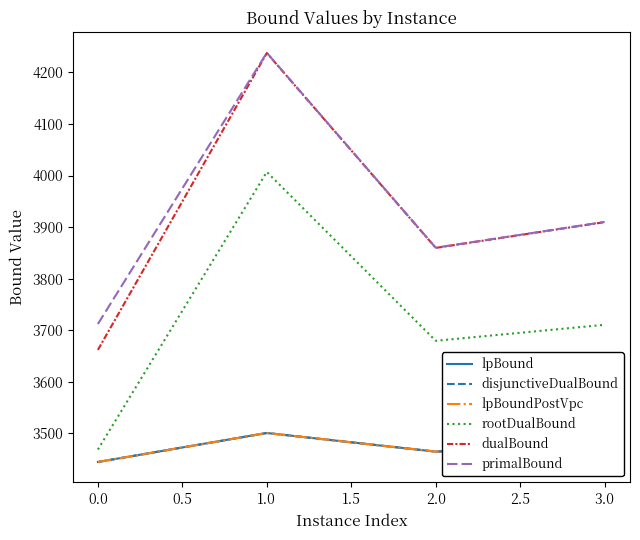

Reading left to right, what are all the values shown in this chart?

lpBound: 3444.4	3500.7	3464.5	3477.4
disjunctiveDualBound: 3444.4	3500.7	3464.5	3477.4
lpBoundPostVpc: 3444.4	3500.7	3464.5	3477.4
rootDualBound: 3468.5	4007.0	3679.5	3710.5
dualBound: 3661.8	4237.6	3859.6	3909.6
primalBound: 3712.0	4238.0	3860.0	3910.0